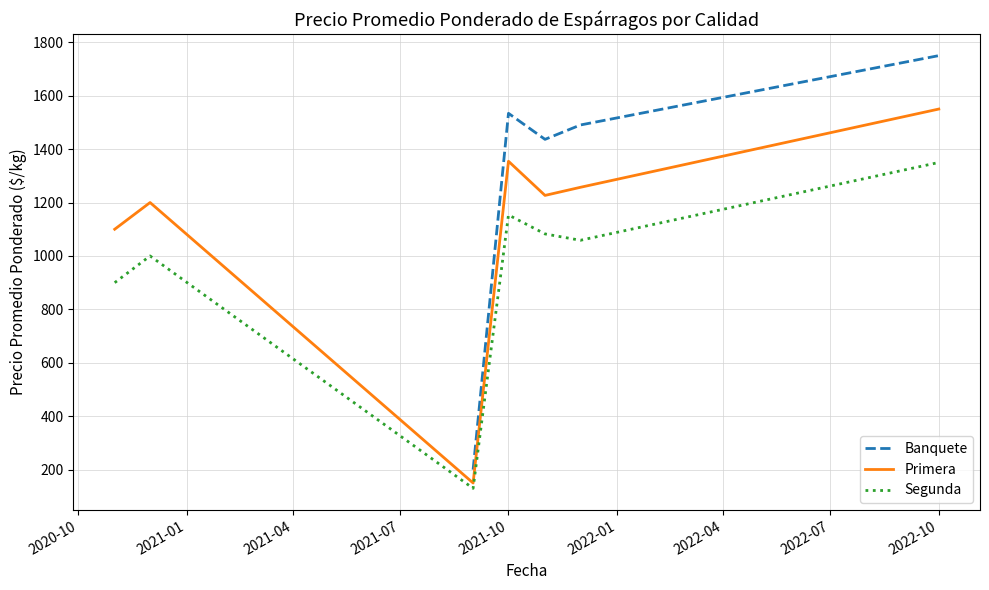

At which category is the sum across all series the highest?

2022-10-04